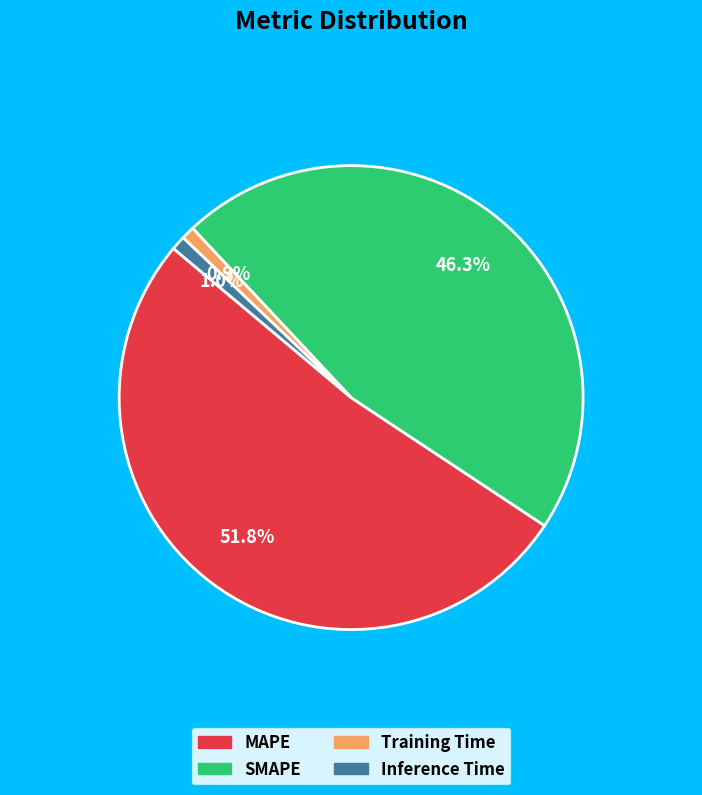

What is the total percentage of MAPE and Training Time?

52.7%